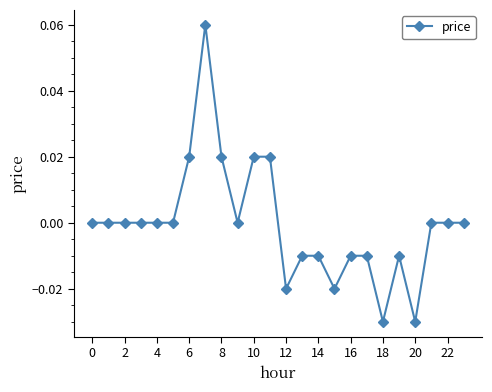

The value at 4 is 0.0. True or false?

True